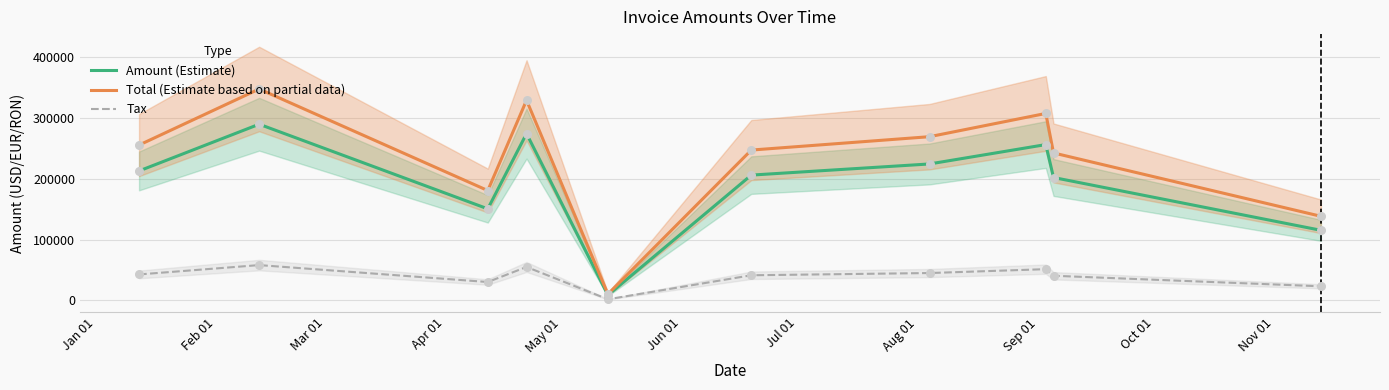

Which series reaches the maximum Y coordinate?

Total (Estimate based on partial data)